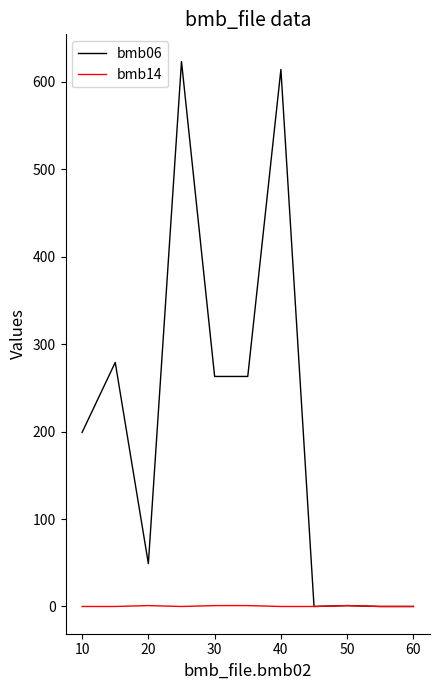

List the series in order of their peak value, highest first.

bmb06, bmb14